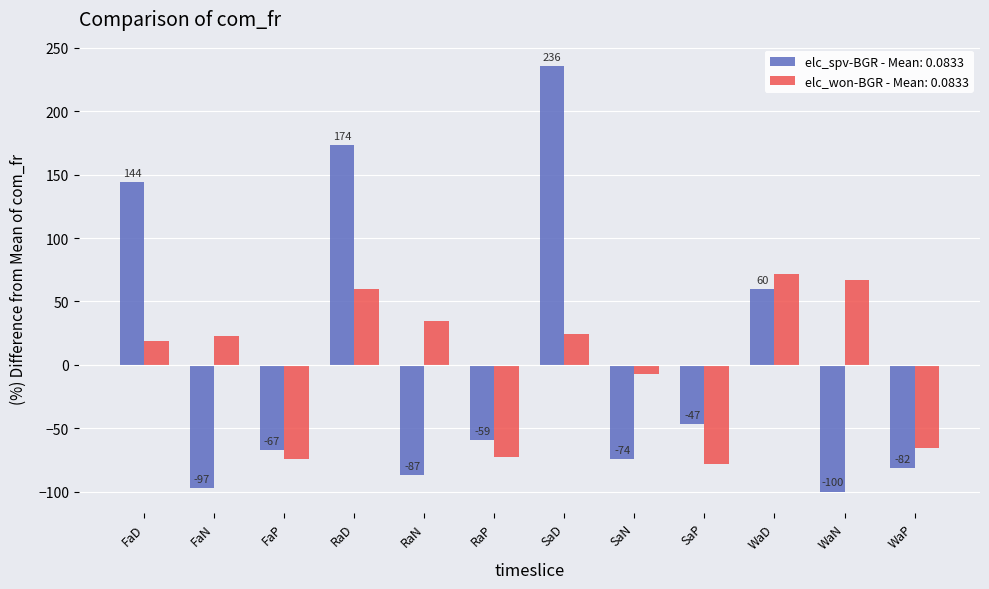

What is the spread (max minus min) of values at WaN?

167.0